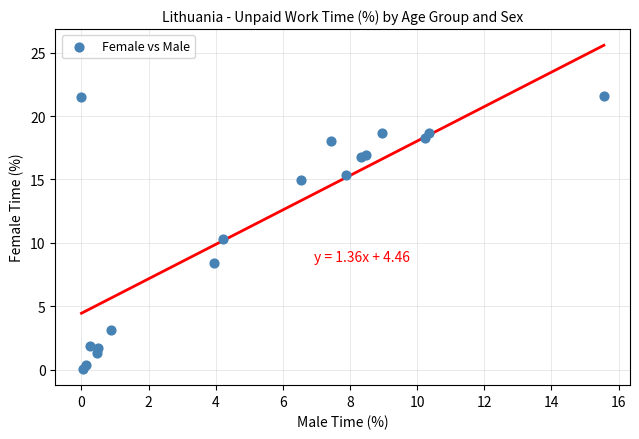

What Y value in the scatter plot is closest to 10?

10.3